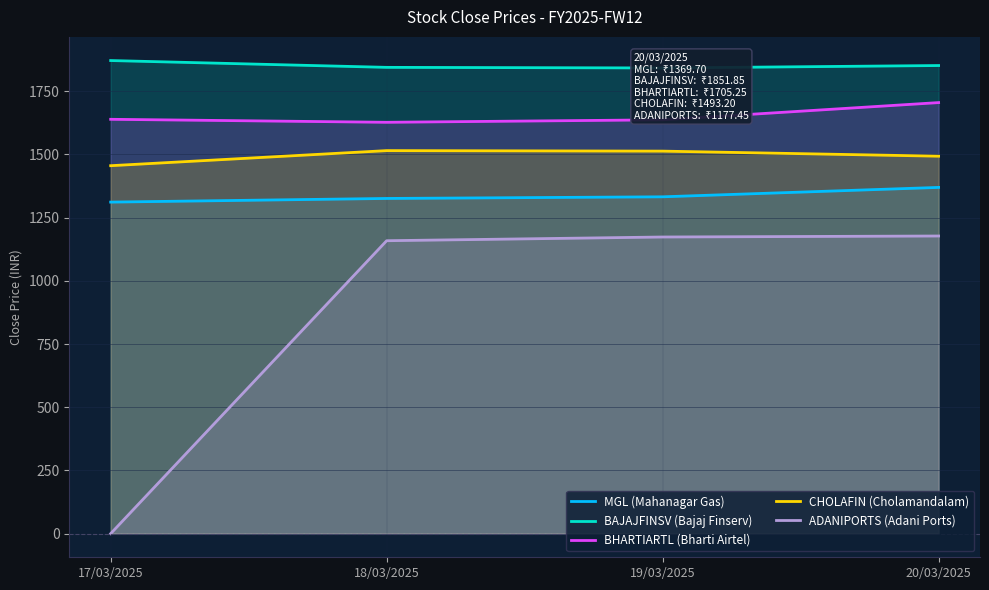

Reading left to right, transcribe all the data shown in this chart.

MGL (Mahanagar Gas): 17/03/2025=1311.5	18/03/2025=1326.0	19/03/2025=1332.5	20/03/2025=1369.7
BAJAJFINSV (Bajaj Finserv): 17/03/2025=1871.6	18/03/2025=1844.7	19/03/2025=1842.2	20/03/2025=1851.8
BHARTIARTL (Bharti Airtel): 17/03/2025=1639.2	18/03/2025=1627.3	19/03/2025=1637.2	20/03/2025=1705.2
CHOLAFIN (Cholamandalam): 17/03/2025=1455.6	18/03/2025=1515.2	19/03/2025=1513.2	20/03/2025=1493.2
ADANIPORTS (Adani Ports): 17/03/2025=0.0	18/03/2025=1158.8	19/03/2025=1173.5	20/03/2025=1177.5